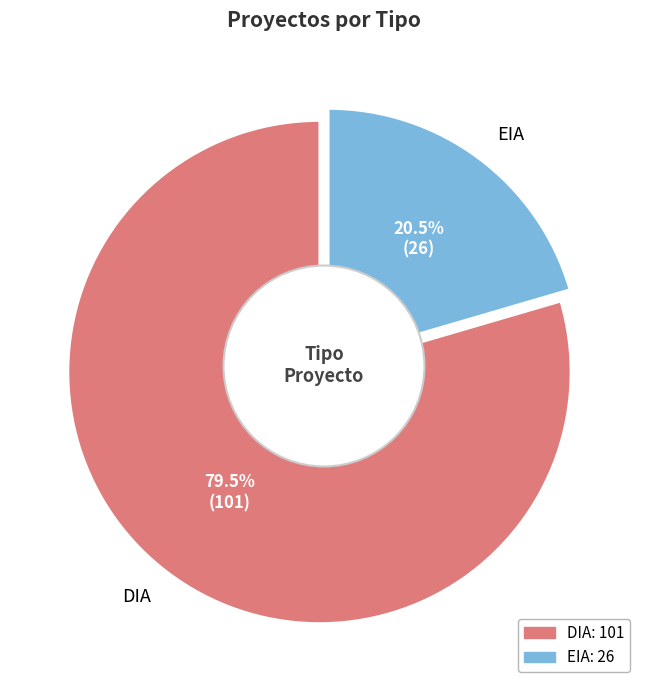

What portion of the pie excludes EIA?

79.5%